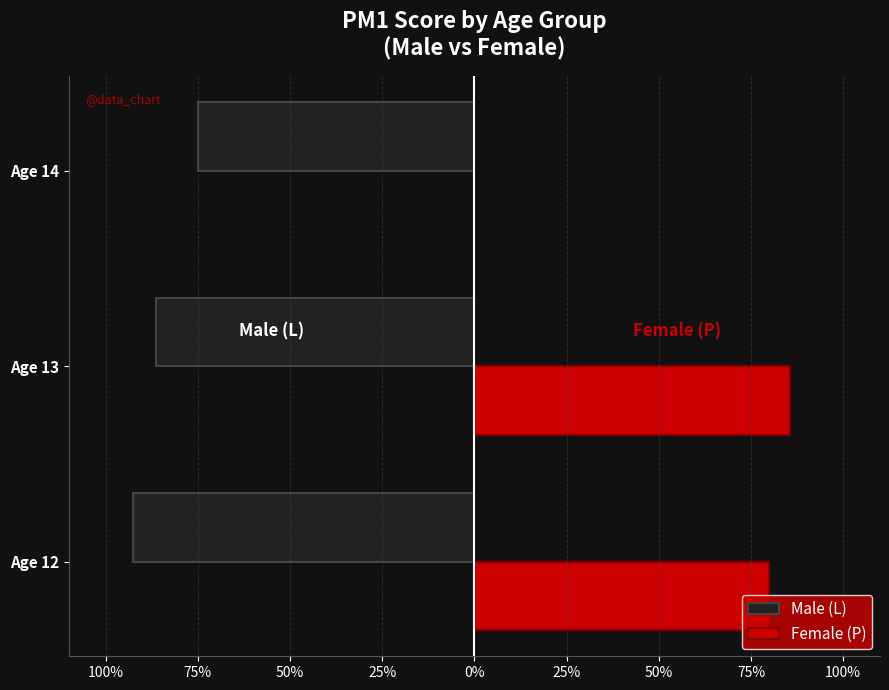

What are all the series names shown in the legend?

Male (L), Female (P)